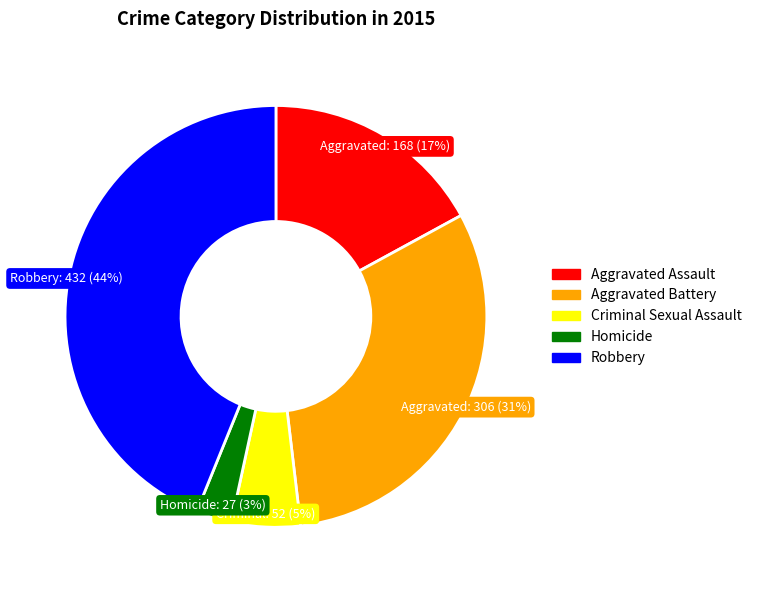

What is the ratio of the value at Robbery to the value at Aggravated Battery?

1.4